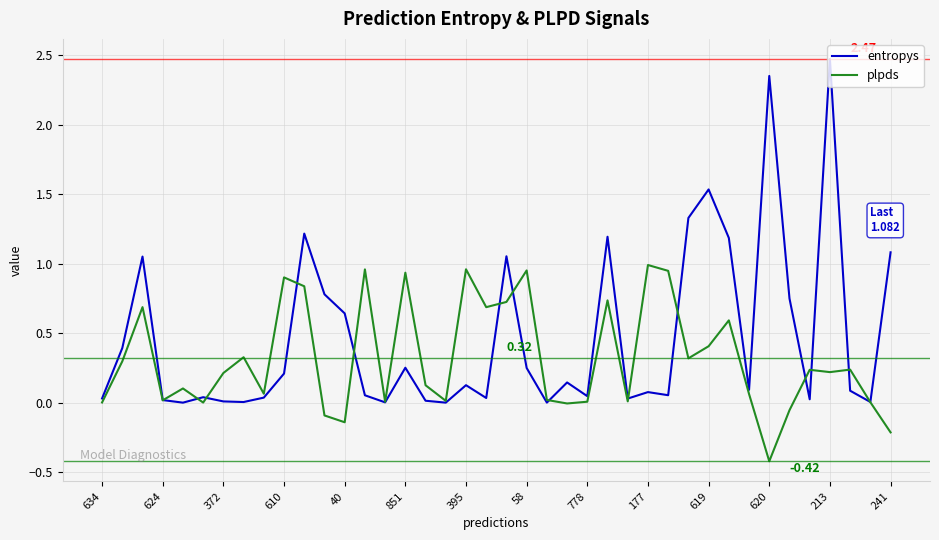

Which series has the widest spread of values?

entropys